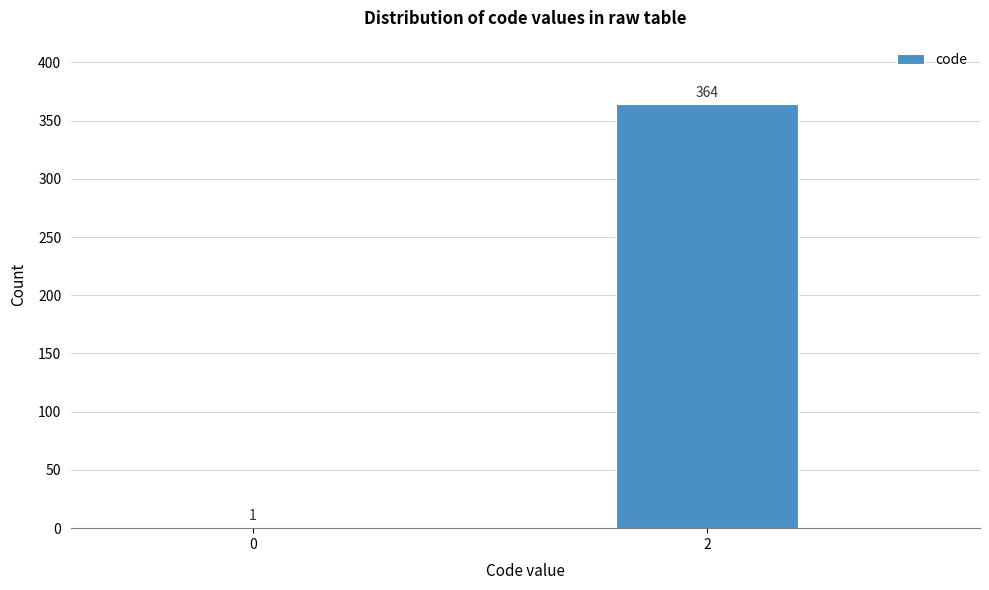

Reading right to left, list all the values displayed in this chart.

2=364	0=1